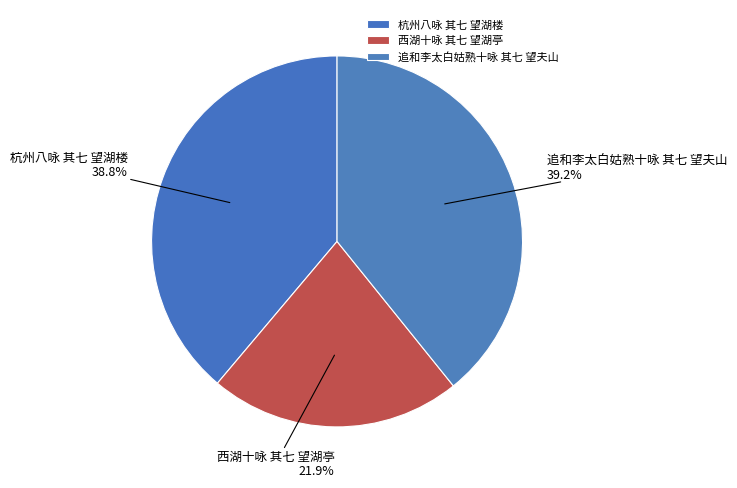

To the nearest percent, what percentage of the pie is 杭州八咏 其七 望湖楼?

39%